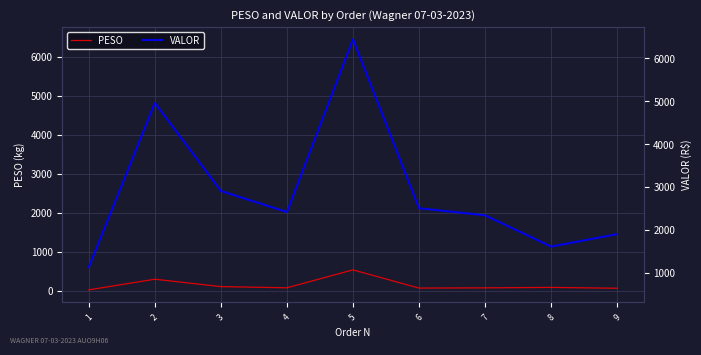

True or false: VALOR and PESO intersect in this chart.

False